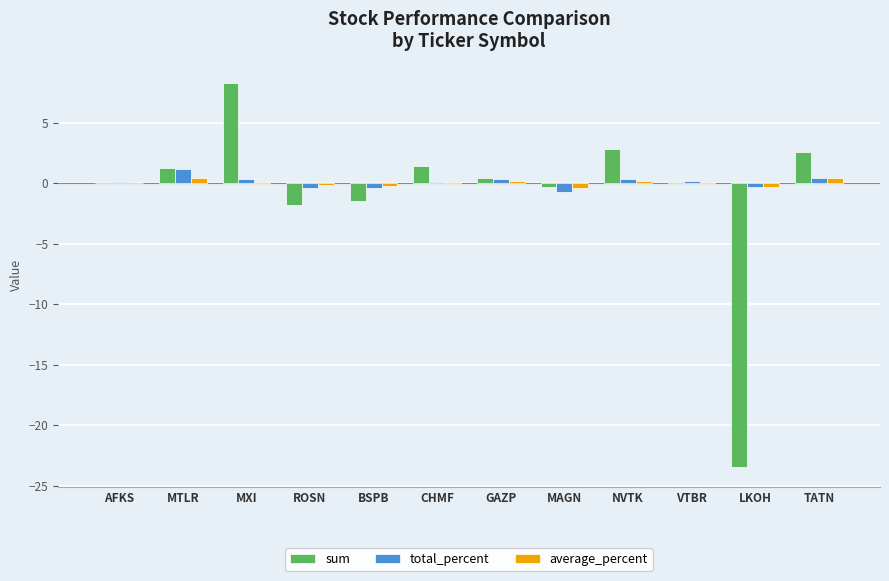

How many distinct data groups are displayed?

3